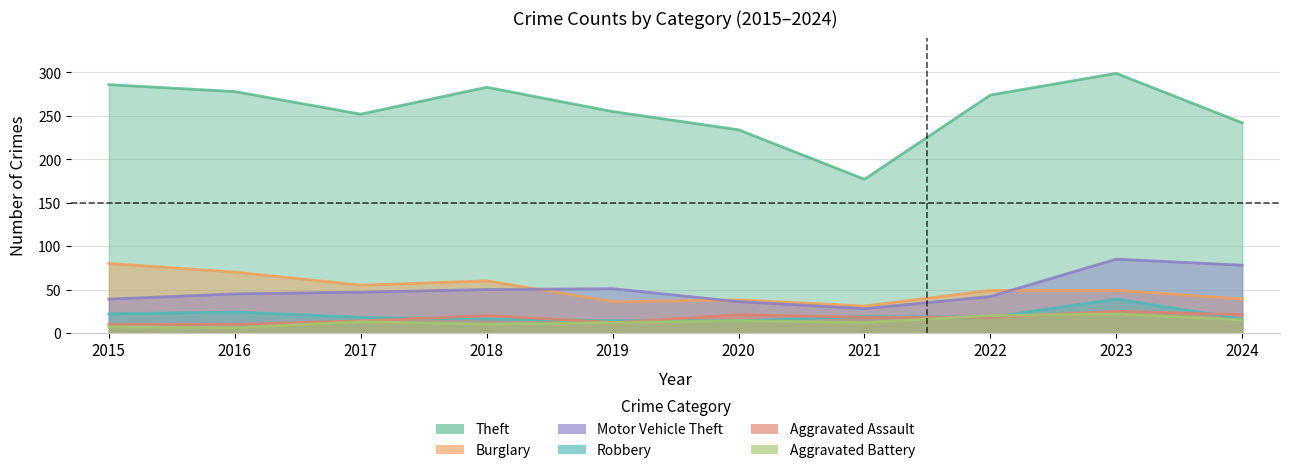

True or false: Burglary and Aggravated Assault cross at least once.

False